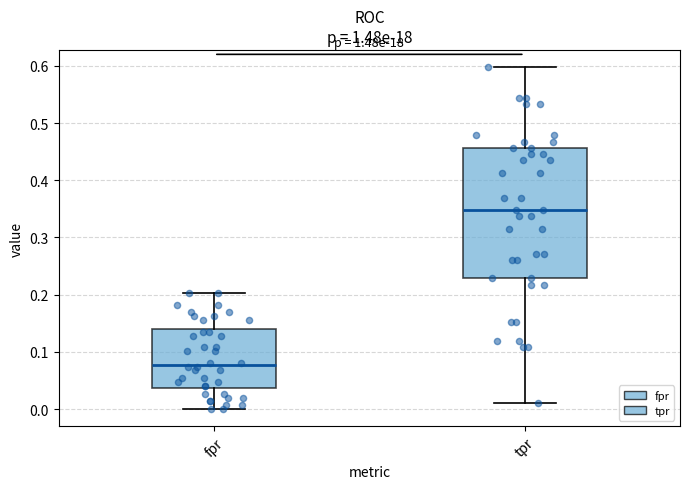

Which box's median line is the highest?

tpr